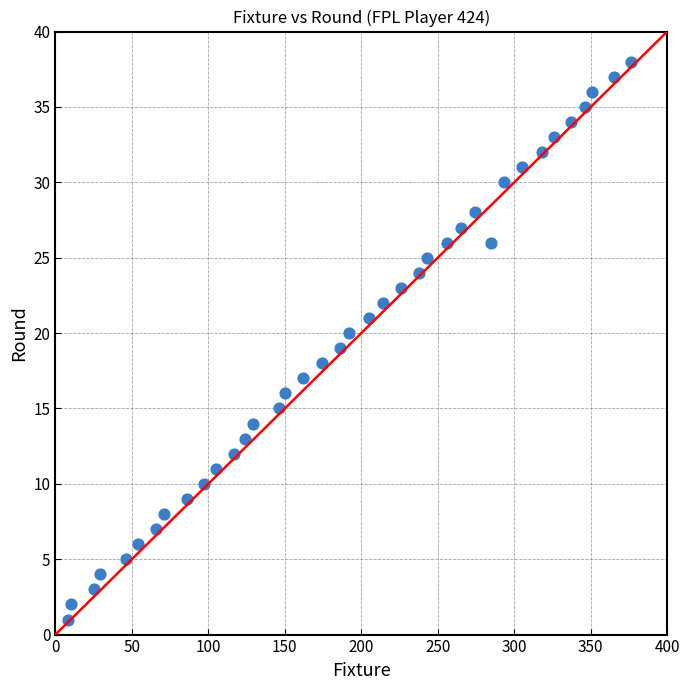

What is the range of X values (max minus min)?

368